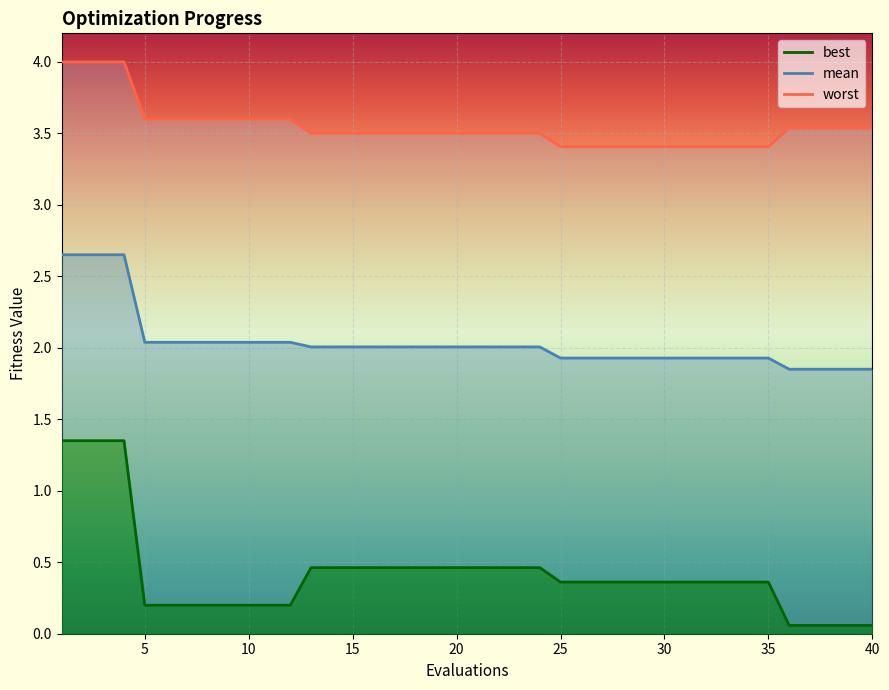

What is the value of the worst point at the 38th from the left?

3.5